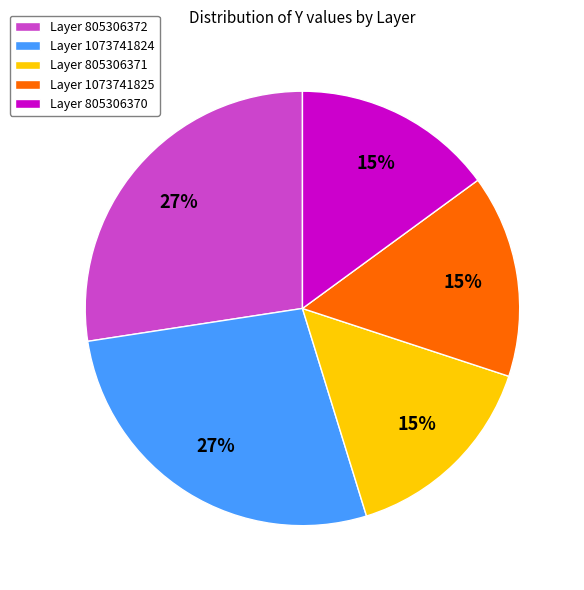

Is the sum of Layer 805306370 and Layer 805306372 greater than half?

No